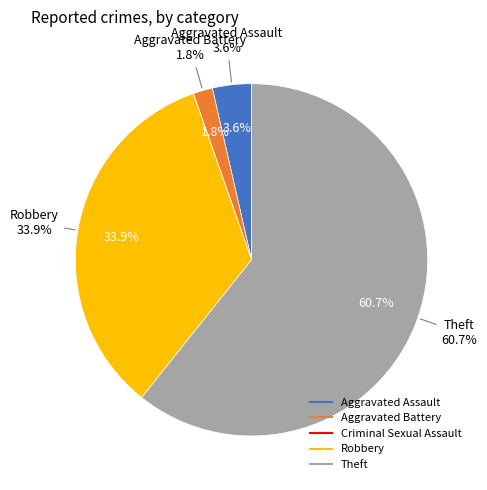

Rank the categories by value from lowest to highest.

Criminal Sexual Assault, Aggravated Battery, Aggravated Assault, Robbery, Theft